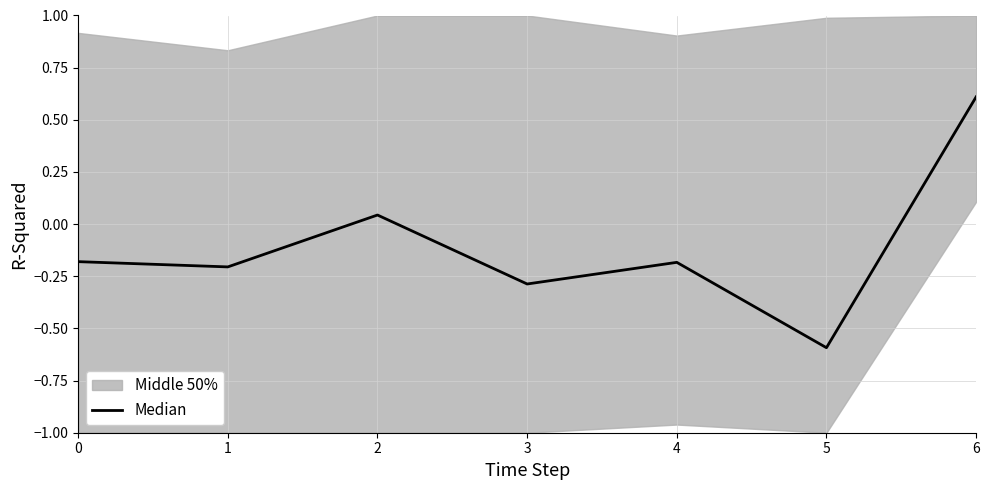

What is the value of the 1st point from the left?

-0.2